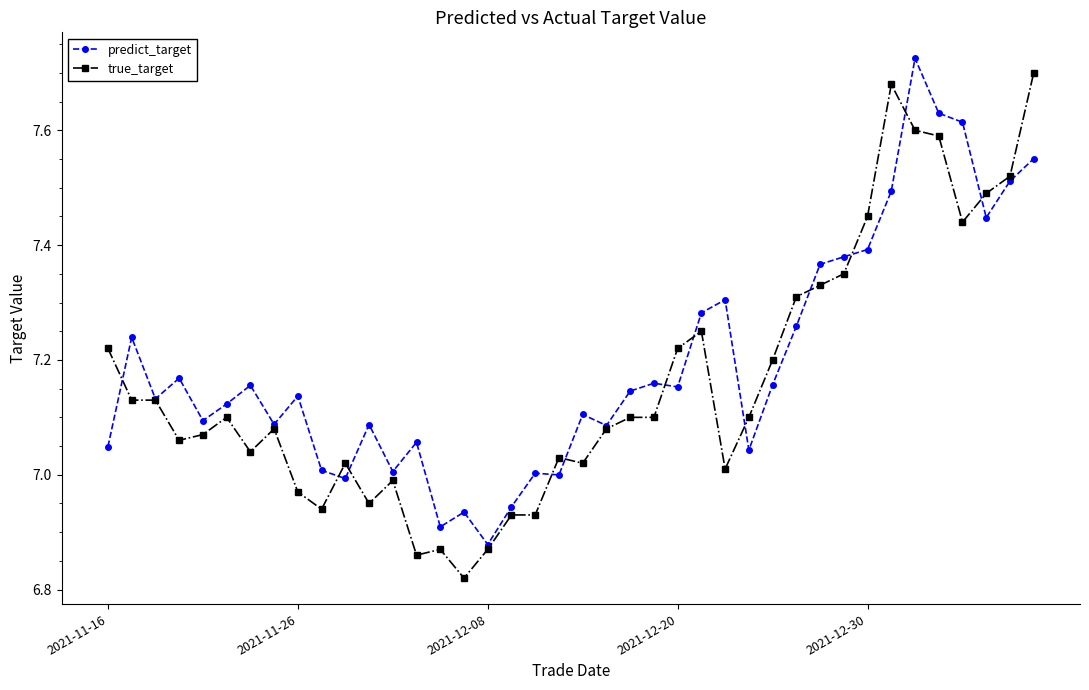

True or false: predict_target has more than 0 points higher than both neighbors.

True